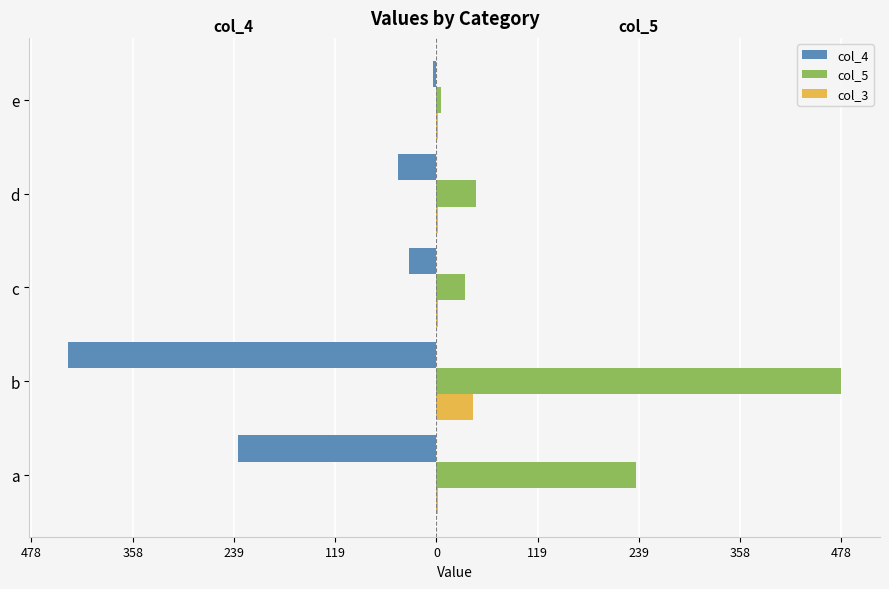

What are all the series names shown in the legend?

col_4, col_5, col_3